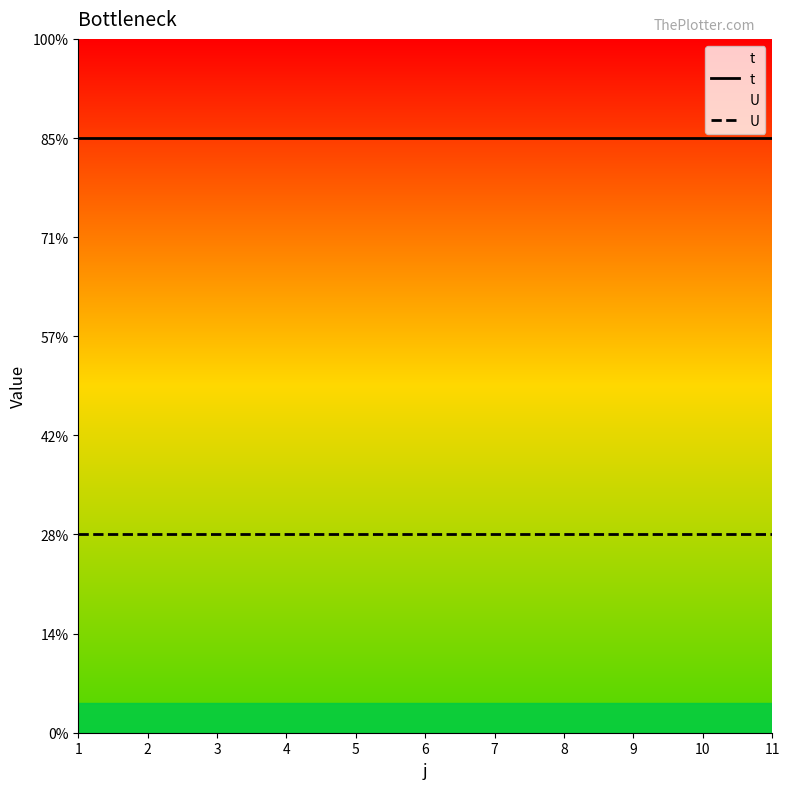

List the series in order of their peak value, highest first.

t, U